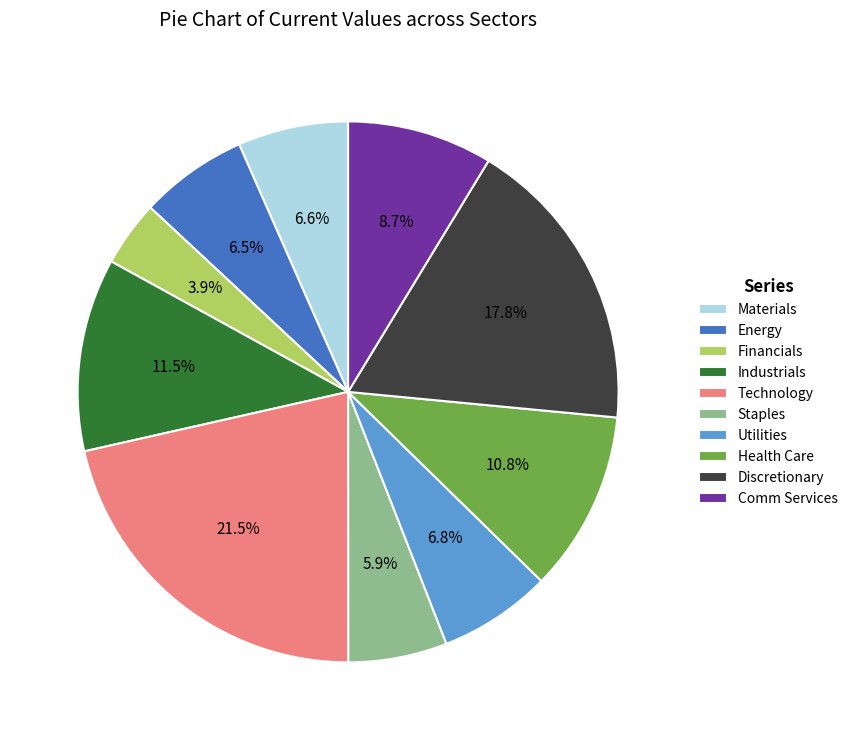

Is there any slice that represents more than half of the pie?

No